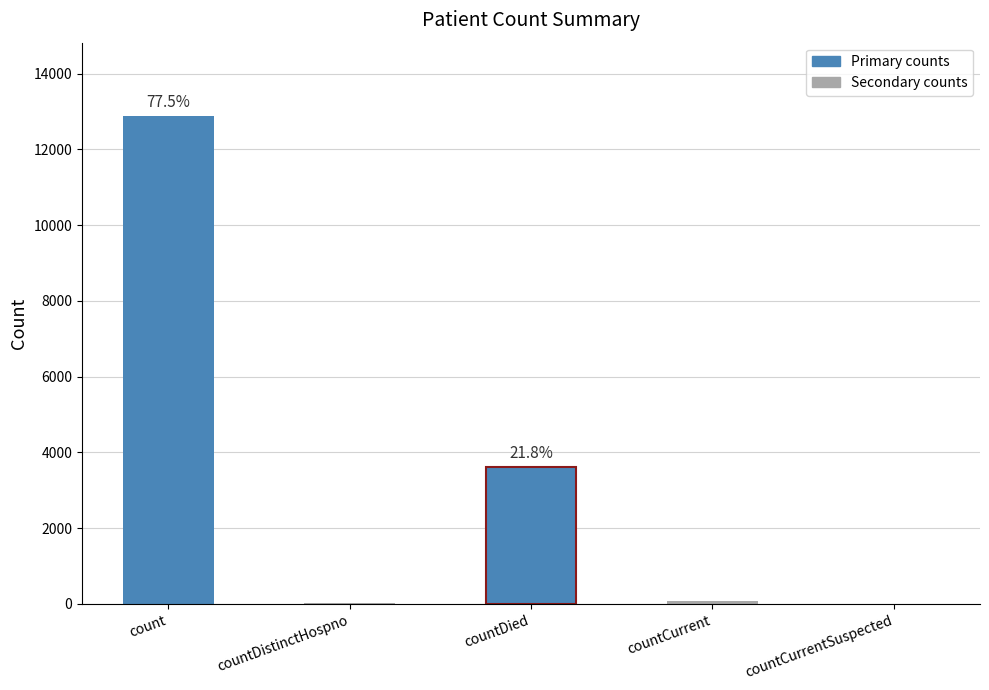

Count the number of data series in this chart.

1